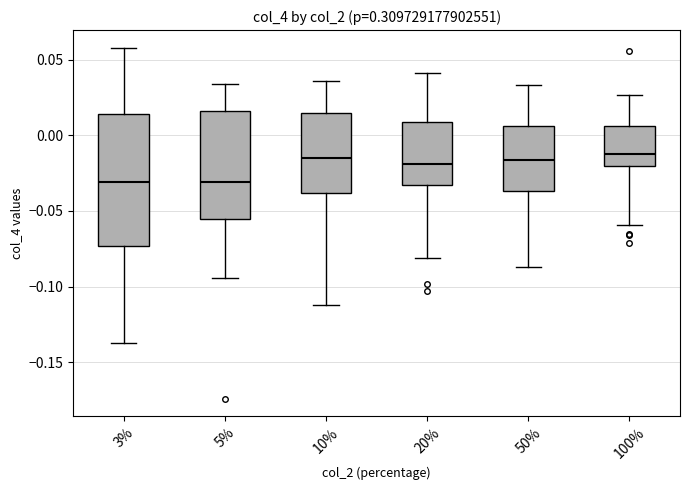

Reading left to right, read every box against the y-axis: the position of its median line, the range the box covers, and the ends of its whiskers. The values are not printed on the chart, so give them approximately, as read against the axis.

3%: median -0.030, box -0.075 to 0.015, whiskers -0.135 to 0.060
5%: median -0.030, box -0.055 to 0.015, whiskers -0.095 to 0.035
10%: median -0.015, box -0.040 to 0.015, whiskers -0.110 to 0.035
20%: median -0.020, box -0.035 to 0.010, whiskers -0.080 to 0.040
50%: median -0.015, box -0.035 to 0.005, whiskers -0.085 to 0.035
100%: median -0.010, box -0.020 to 0.005, whiskers -0.060 to 0.025